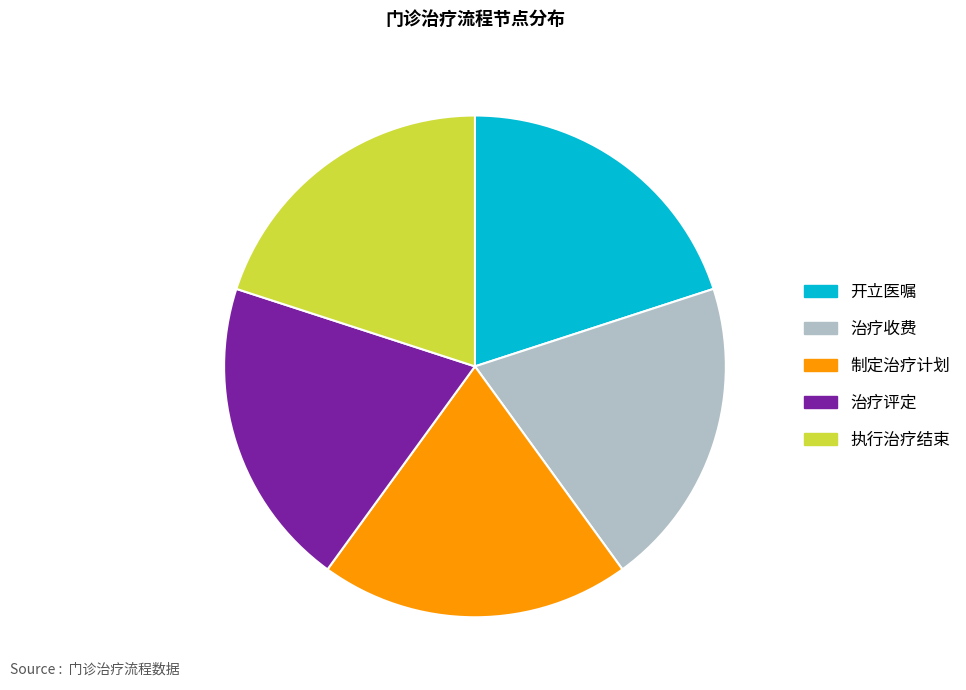

What is the ratio of the value at 开立医嘱 to the value at 执行治疗结束?

1.0